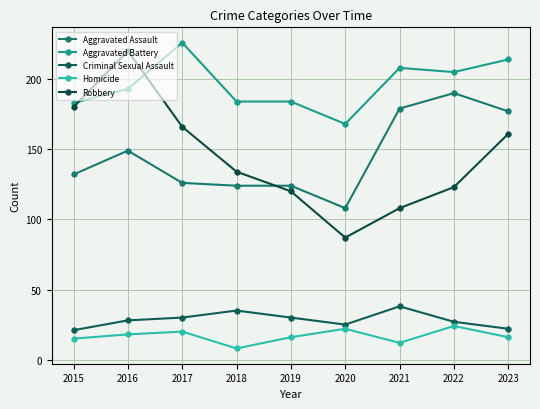

At which label does Homicide reach its minimum?

2018